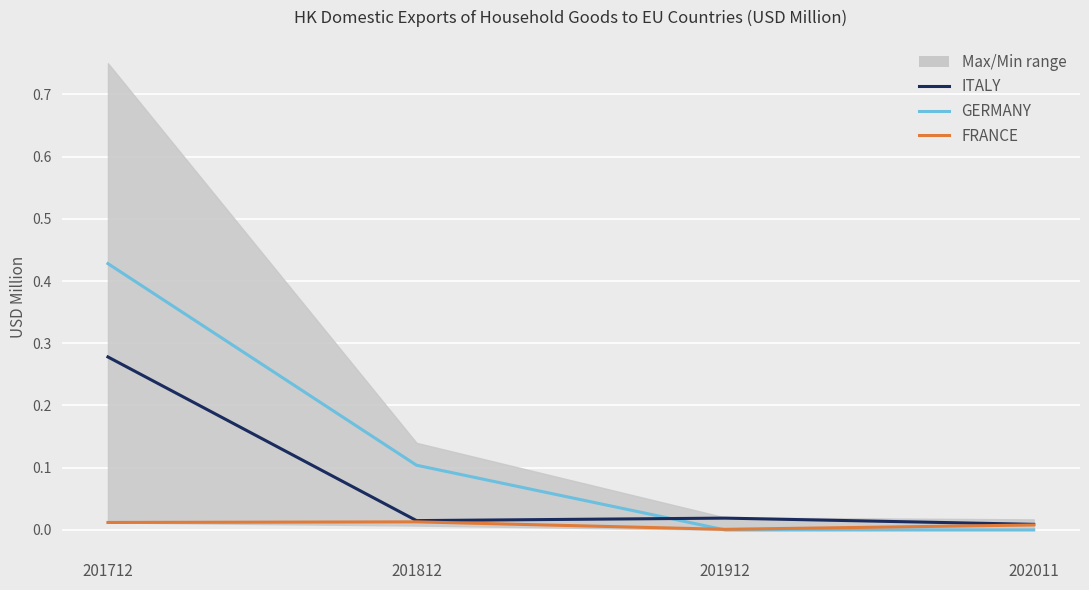

How many GERMANY values are between 0 and 1?

4